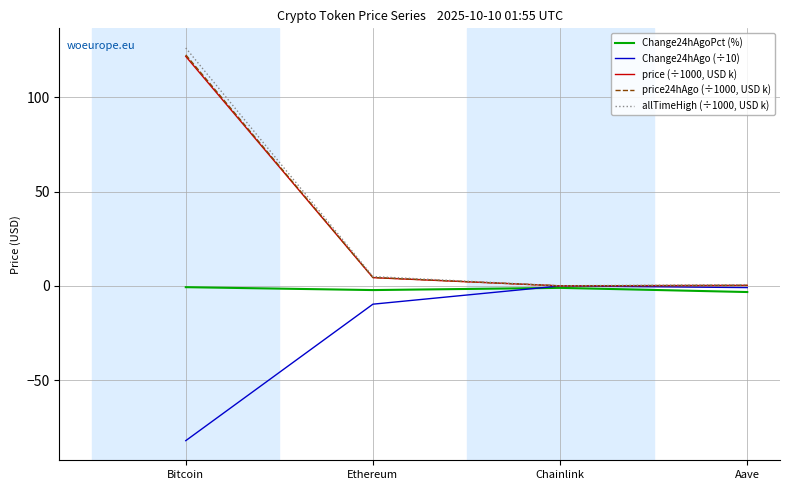

What is the smallest value displayed?

-82.0